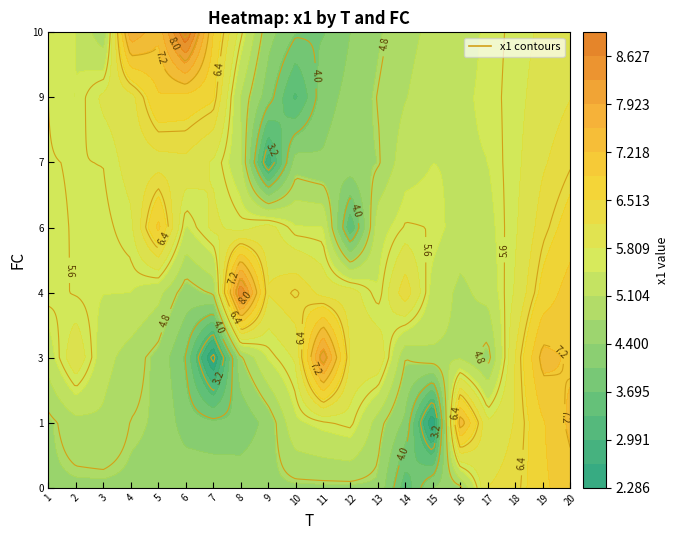

Which label corresponds to the largest value in the chart?

6